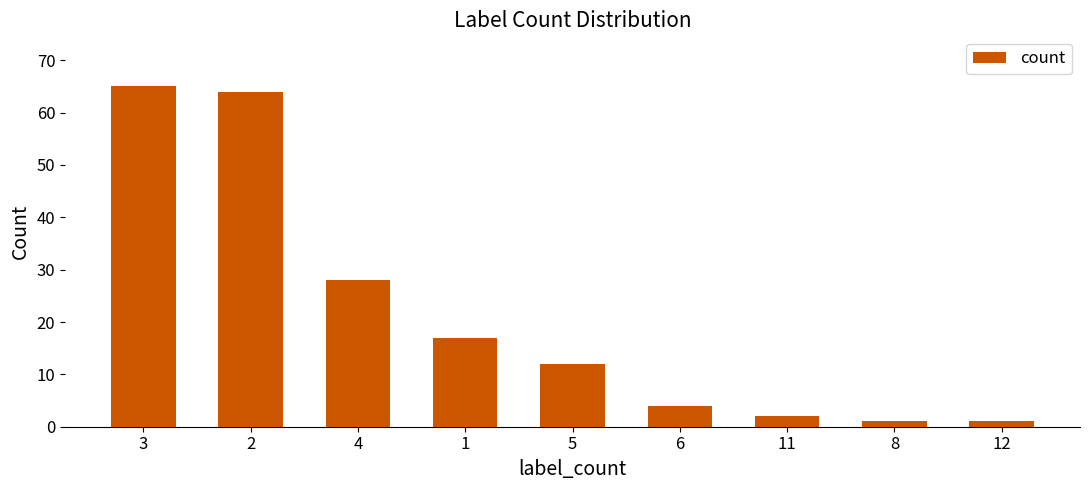

Does the chart contain any negative values?

No